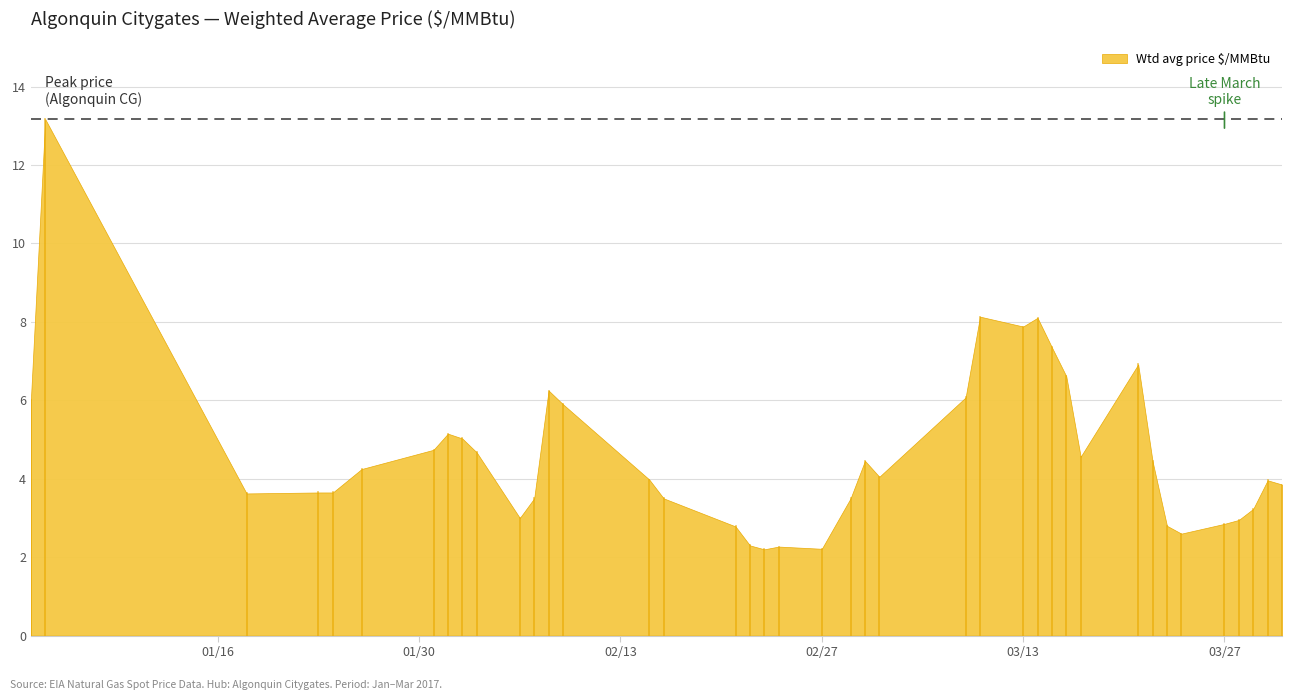

What is the value of the 36th point from the left?

2.9